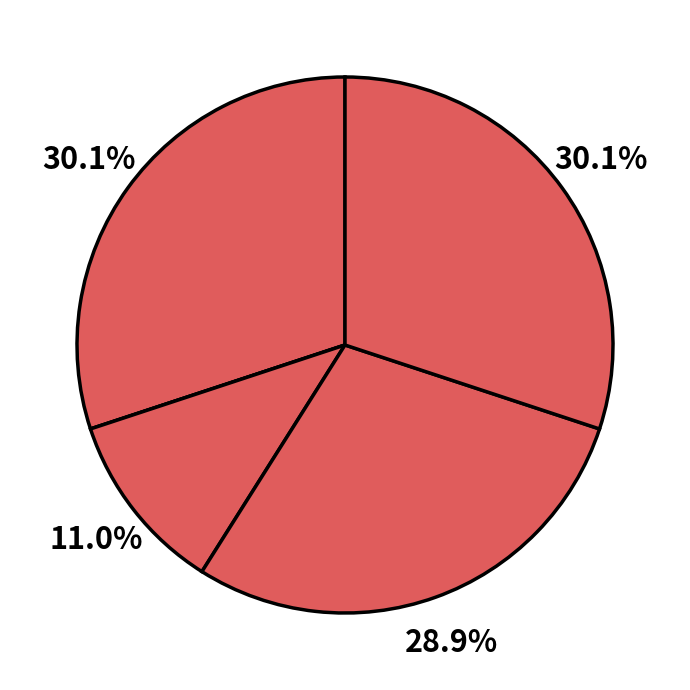

How many slices are in this pie chart?

5